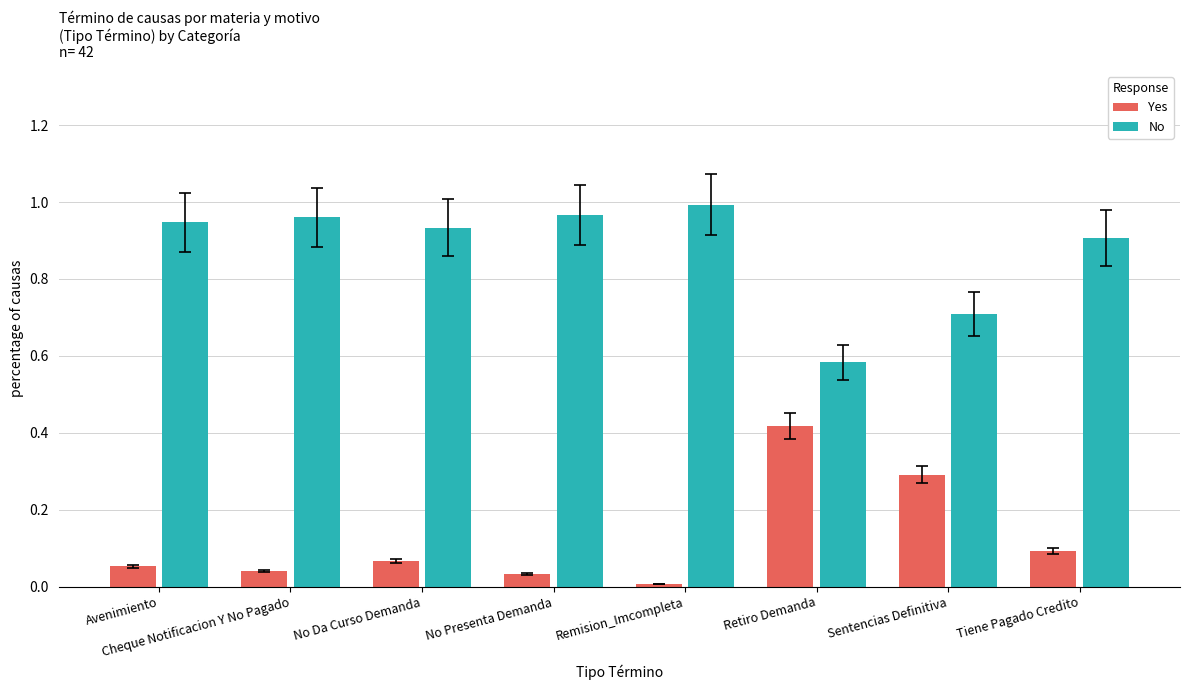

Is the value of Yes at Avenimiento greater than the value of No at Tiene Pagado Credito?

No